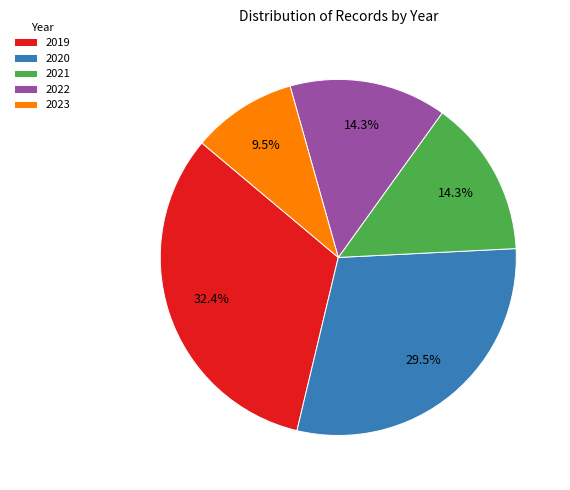

Is it true that 2021 is 14% of the pie?

True